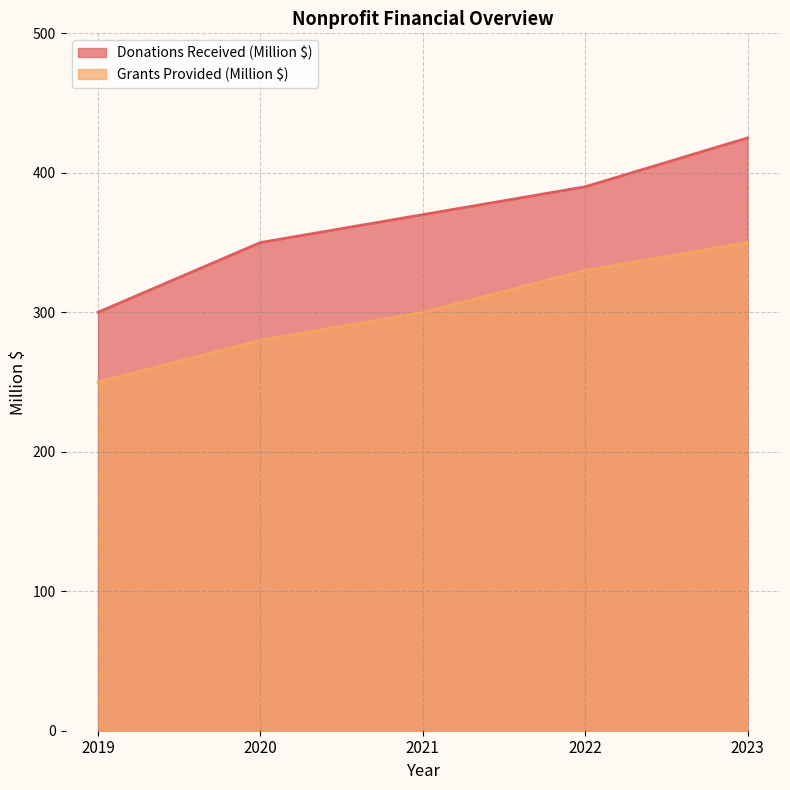

True or false: Grants Provided (Million $) and Donations Received (Million $) intersect in this chart.

False